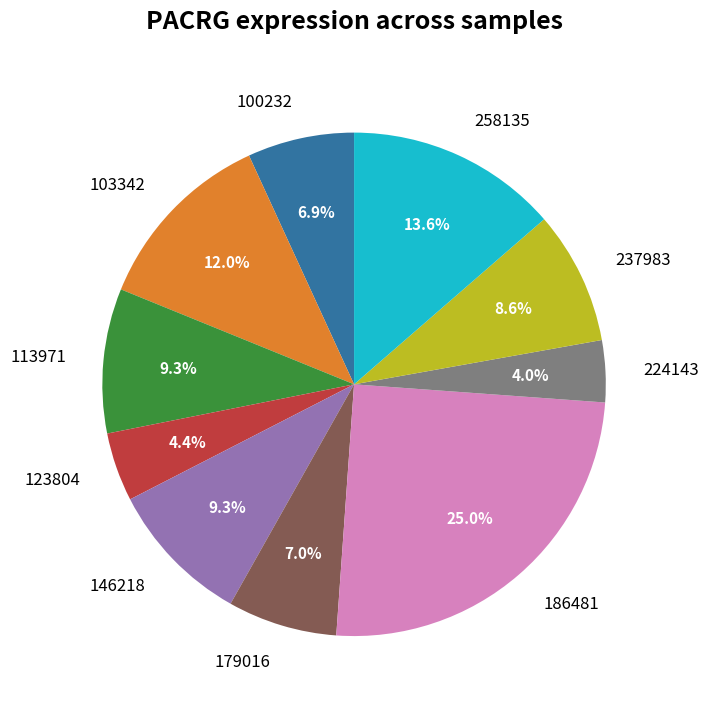

Between 186481 and 146218, which is larger?

186481